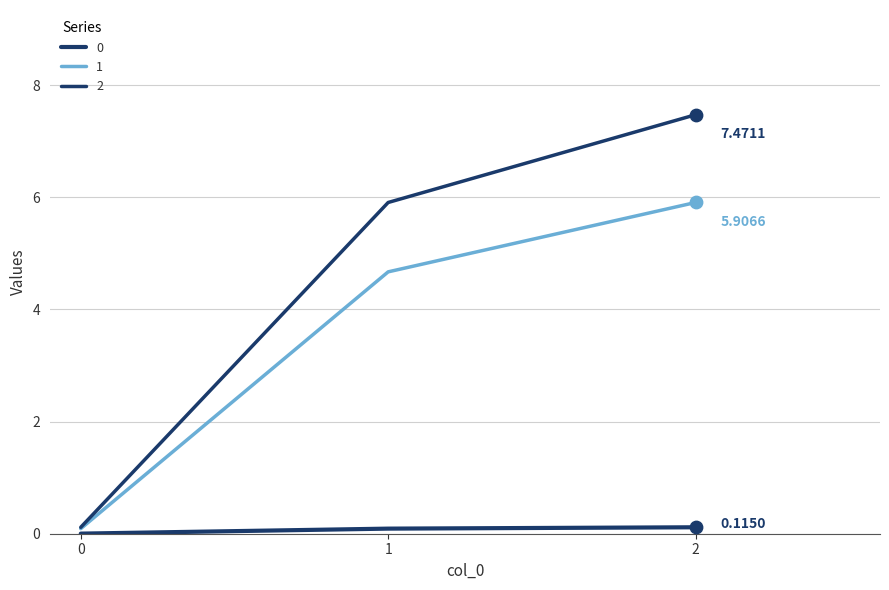

Which series has the largest total across all categories?

2